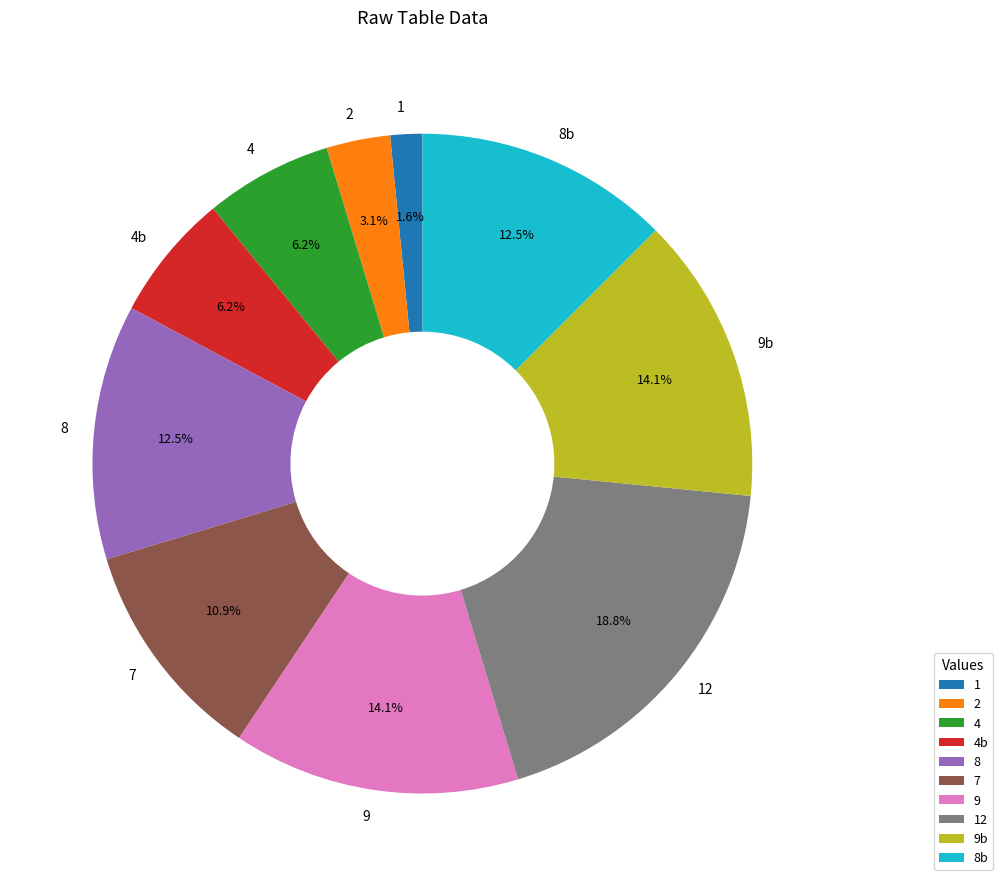

Count the number of slices in the pie.

10